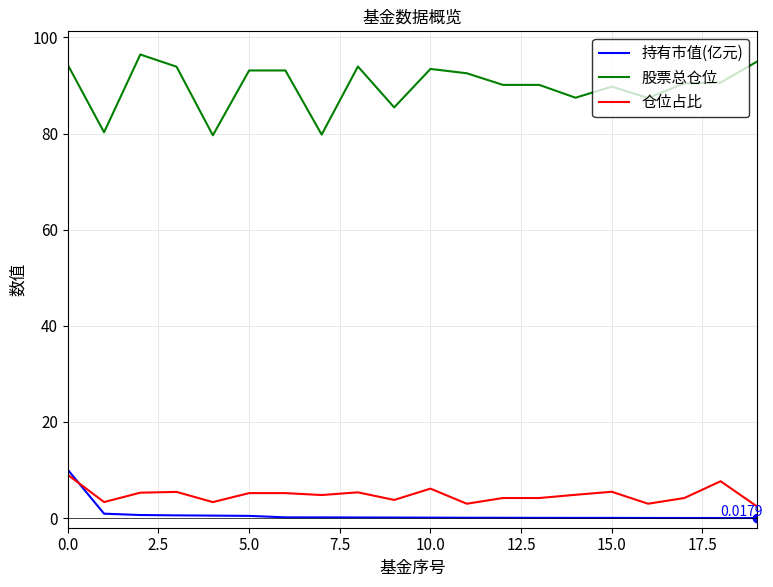

True or false: 仓位占比 has more than 2 interior local peaks.

True